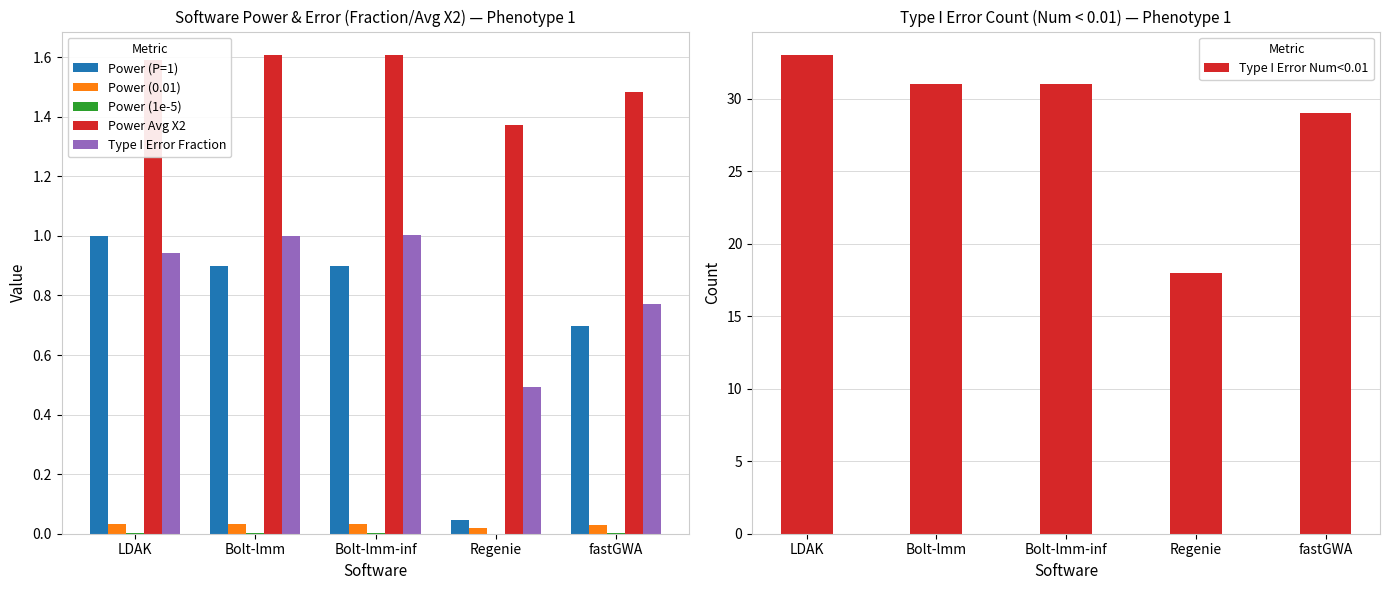

Is the value of Power (P=1) at Bolt-lmm greater than the value of Type I Error Fraction at fastGWA?

Yes